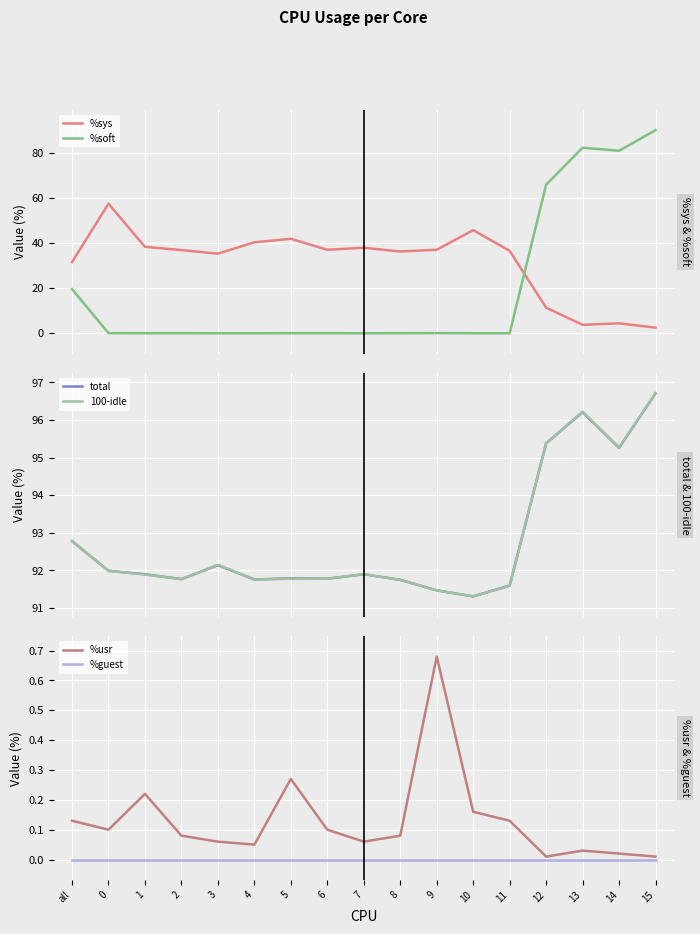

What are all the series names shown in the legend?

%sys, %soft, total, 100-idle, %usr, %guest